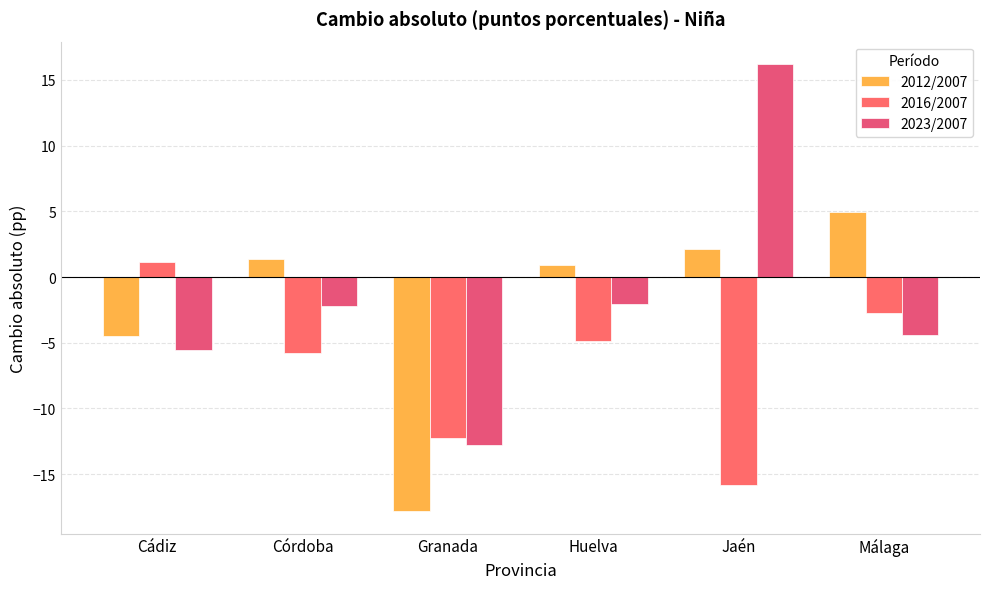

Does the chart contain any negative values?

Yes